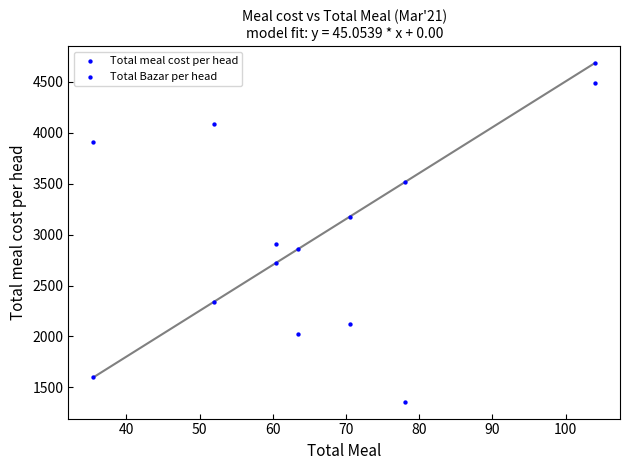

How many data points are displayed?

14